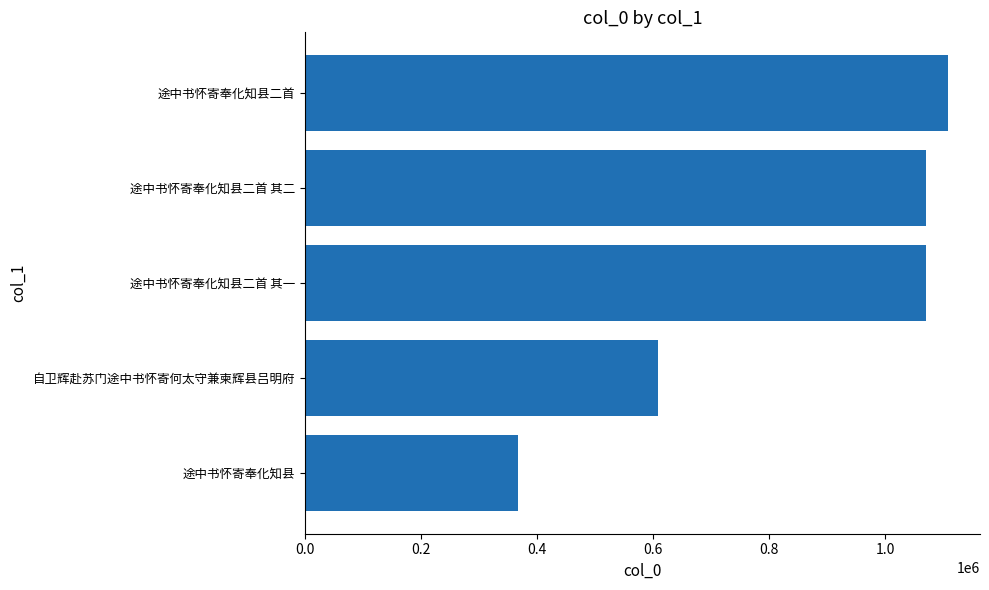

Does the chart contain stacked bars?

No